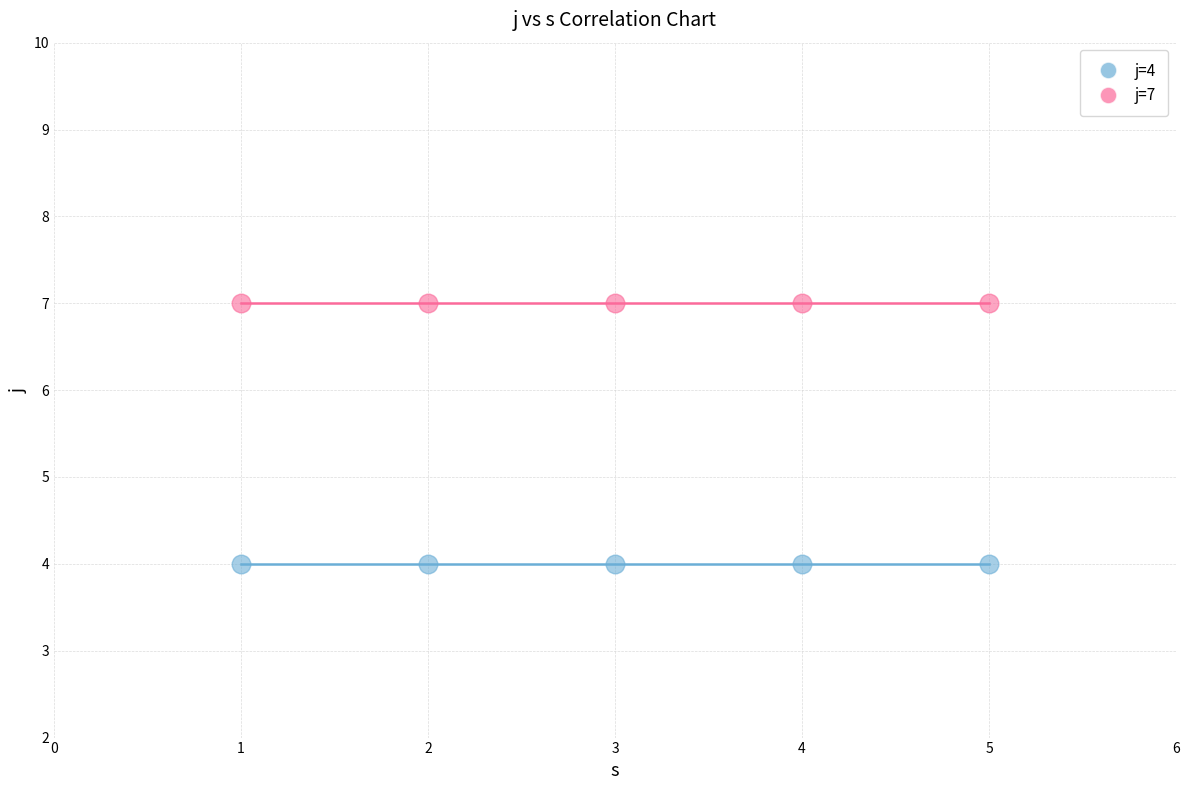

Which series contains the highest Y value?

j=7